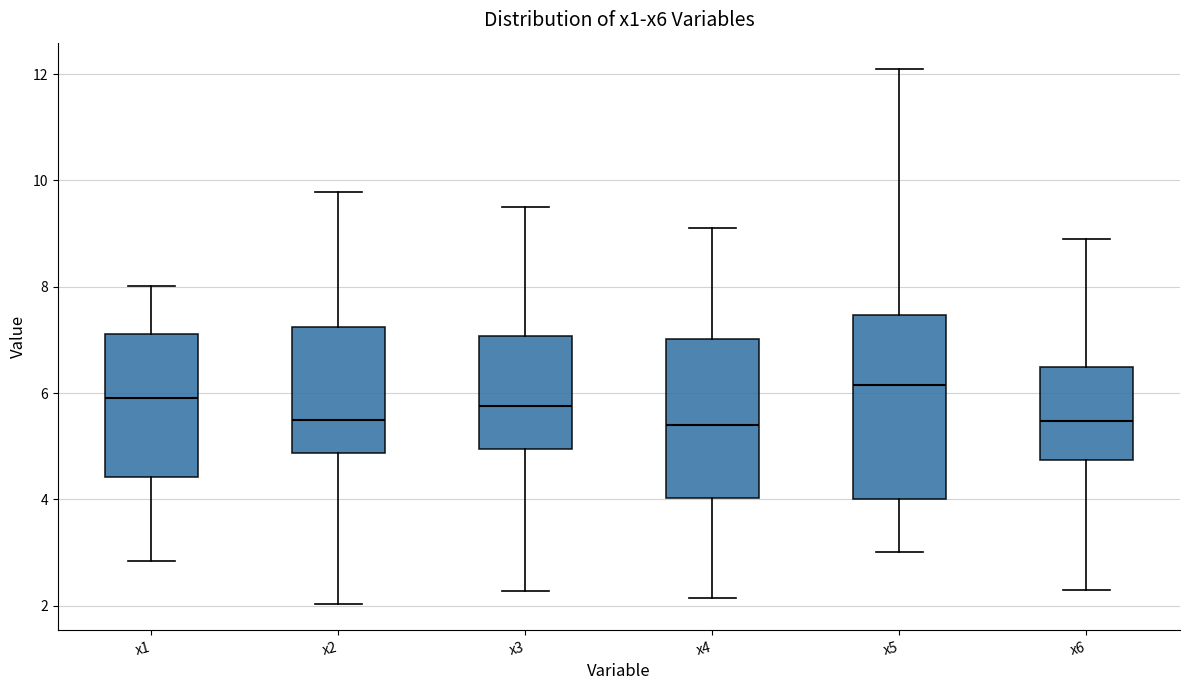

Where is the upper edge of the box for x5 on the y-axis? The values are not printed on the chart, so give them approximately, as read against the axis.

7.4